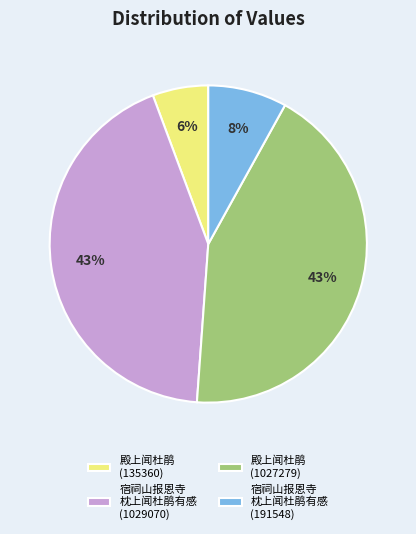

Does any single category account for the majority?

No